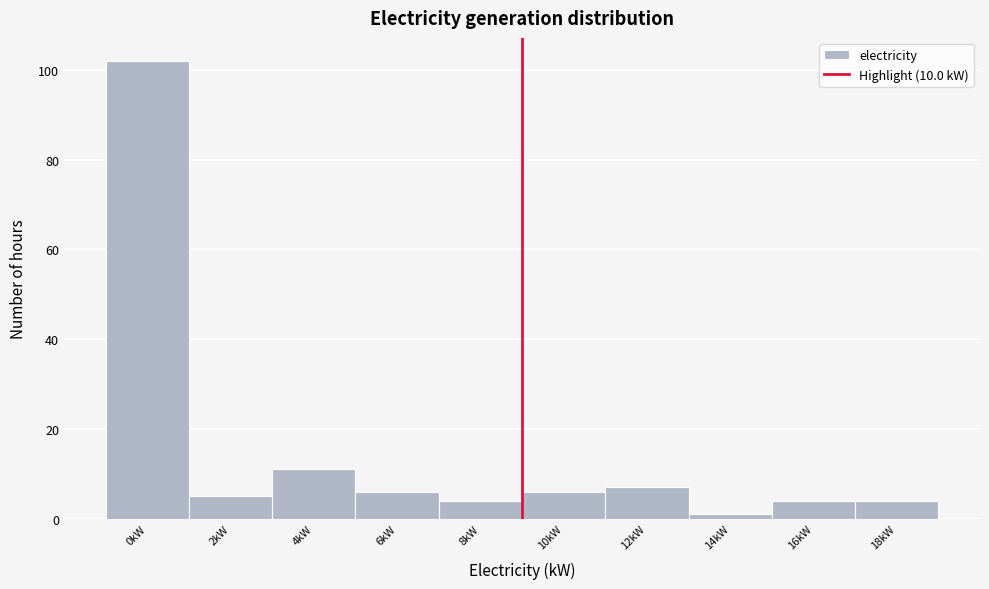

Reading left to right, transcribe all the data shown in this chart.

0kW=102	2kW=5	4kW=11	6kW=6	8kW=4	10kW=6	12kW=7	14kW=1	16kW=4	18kW=4